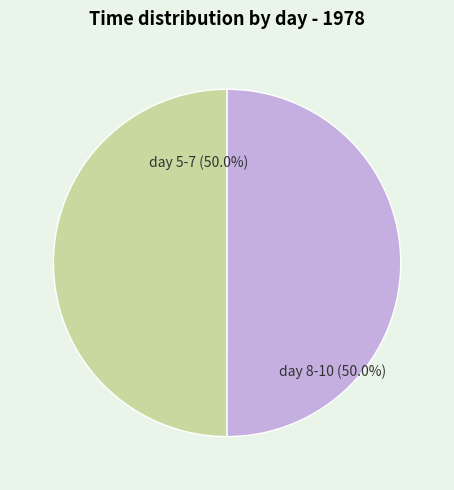

How many segments does this pie chart have?

2